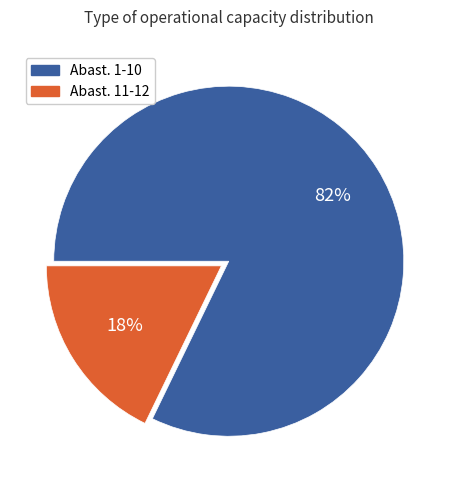

To the nearest percent, what is the difference between the largest and smallest slice percentages?

64%